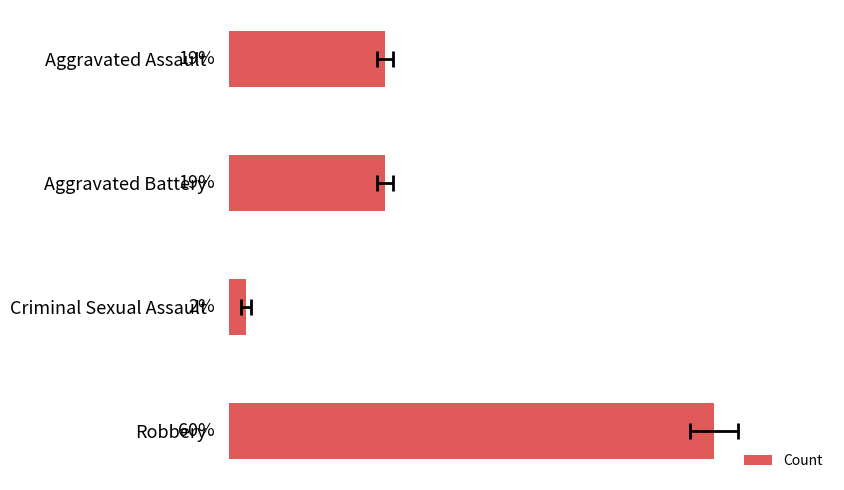

How many distinct data groups are displayed?

1